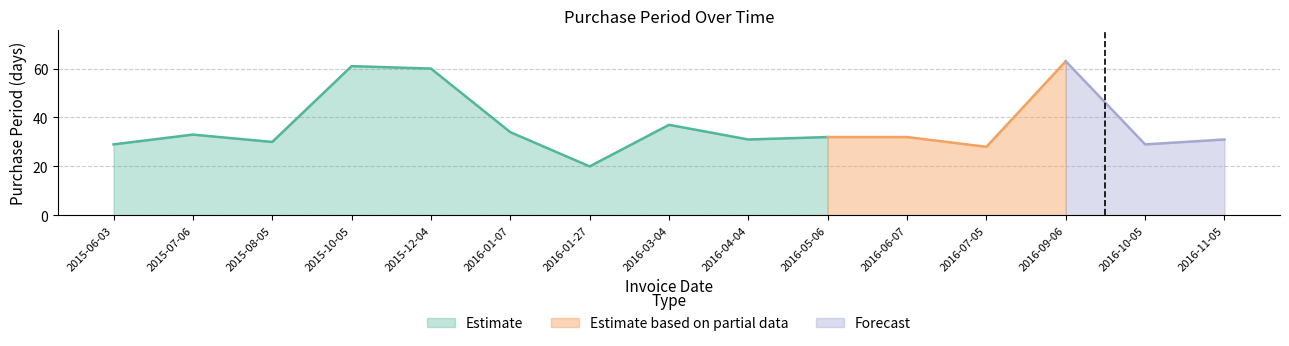

Where is the first local maximum?

2015-07-06